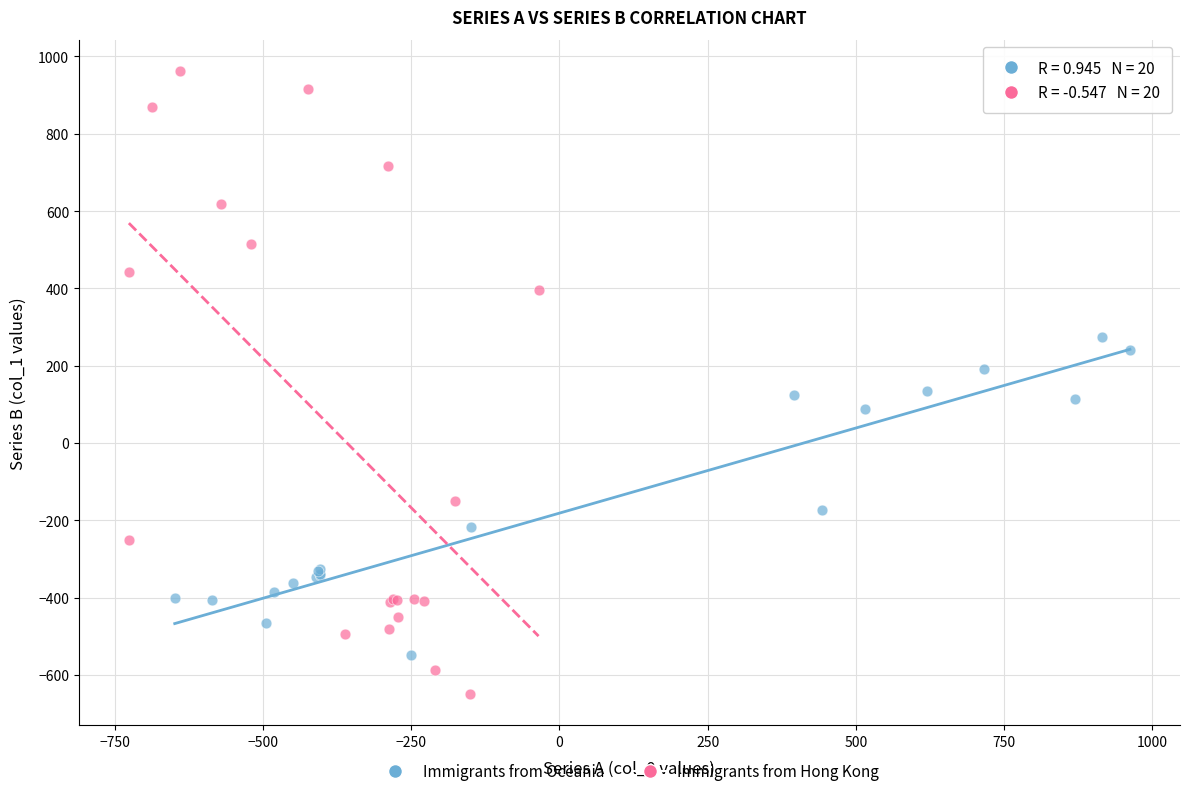

Which series contains the lowest Y value?

Immigrants from Hong Kong